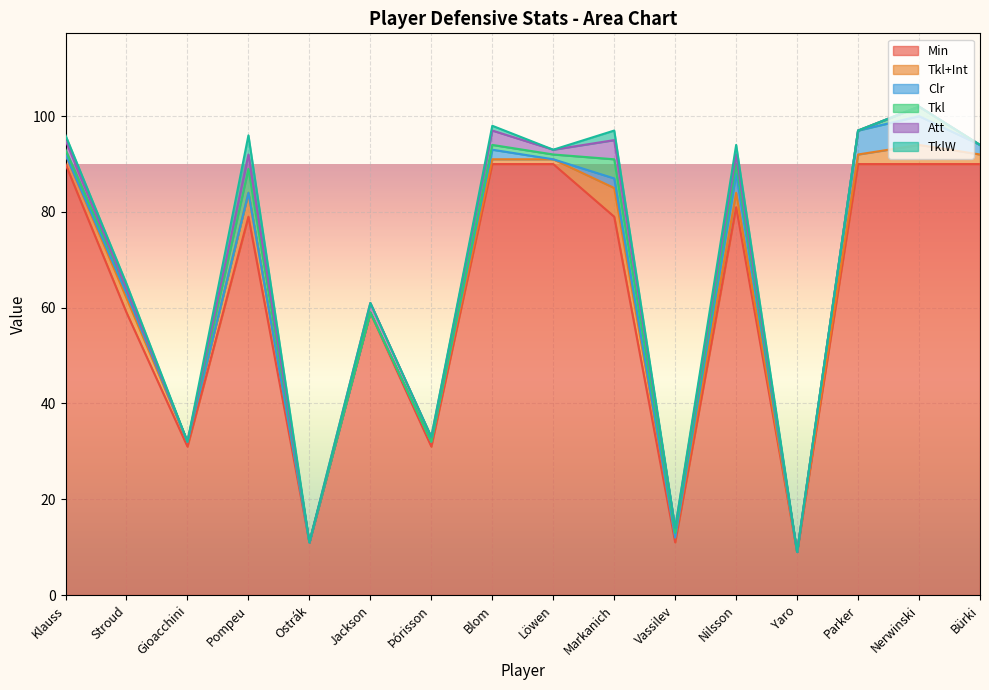

Reading left to right, extract all data points from this chart.

Min: Klauss=90	Stroud=59	Gioacchini=31	Pompeu=79	Ostrák=11	Jackson=59	Þórisson=31	Blom=90	Löwen=90	Markanich=79	Vassilev=11	Nilsson=81	Yaro=9	Parker=90	Nerwinski=90	Bürki=90
Tkl+Int: Klauss=2	Stroud=3	Gioacchini=1	Pompeu=5	Ostrák=0	Jackson=0	Þórisson=1	Blom=1	Löwen=1	Markanich=6	Vassilev=1	Nilsson=3	Yaro=0	Parker=2	Nerwinski=4	Bürki=2
Clr: Klauss=0	Stroud=1	Gioacchini=0	Pompeu=0	Ostrák=0	Jackson=0	Þórisson=0	Blom=2	Löwen=0	Markanich=2	Vassilev=0	Nilsson=4	Yaro=0	Parker=5	Nerwinski=6	Bürki=2
Tkl: Klauss=1	Stroud=1	Gioacchini=0	Pompeu=5	Ostrák=0	Jackson=0	Þórisson=0	Blom=1	Löwen=1	Markanich=4	Vassilev=1	Nilsson=2	Yaro=0	Parker=0	Nerwinski=2	Bürki=0
Att: Klauss=2	Stroud=0	Gioacchini=0	Pompeu=3	Ostrák=0	Jackson=2	Þórisson=1	Blom=3	Löwen=1	Markanich=4	Vassilev=1	Nilsson=2	Yaro=0	Parker=0	Nerwinski=0	Bürki=0
TklW: Klauss=1	Stroud=1	Gioacchini=0	Pompeu=4	Ostrák=0	Jackson=0	Þórisson=0	Blom=1	Löwen=0	Markanich=2	Vassilev=0	Nilsson=2	Yaro=0	Parker=0	Nerwinski=0	Bürki=0